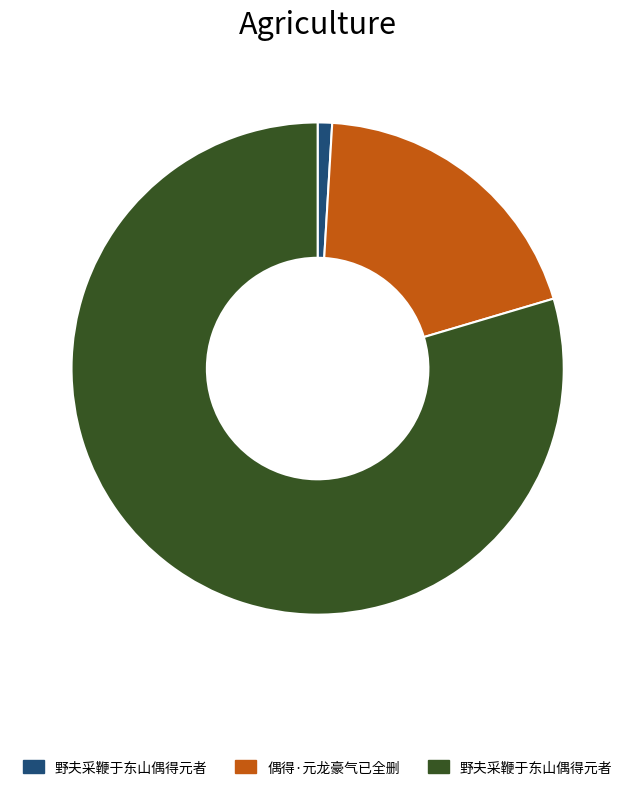

Is there a majority slice in this chart?

Yes